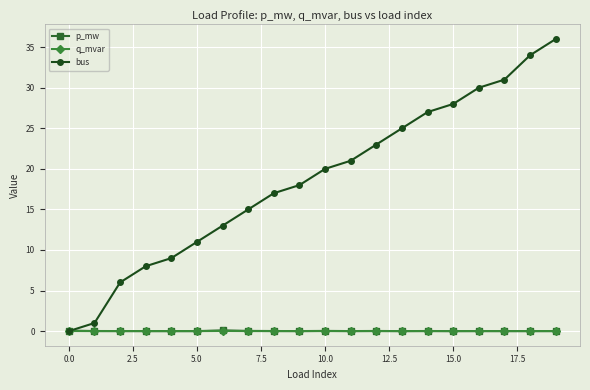

What is the maximum value shown in the chart?

36.0